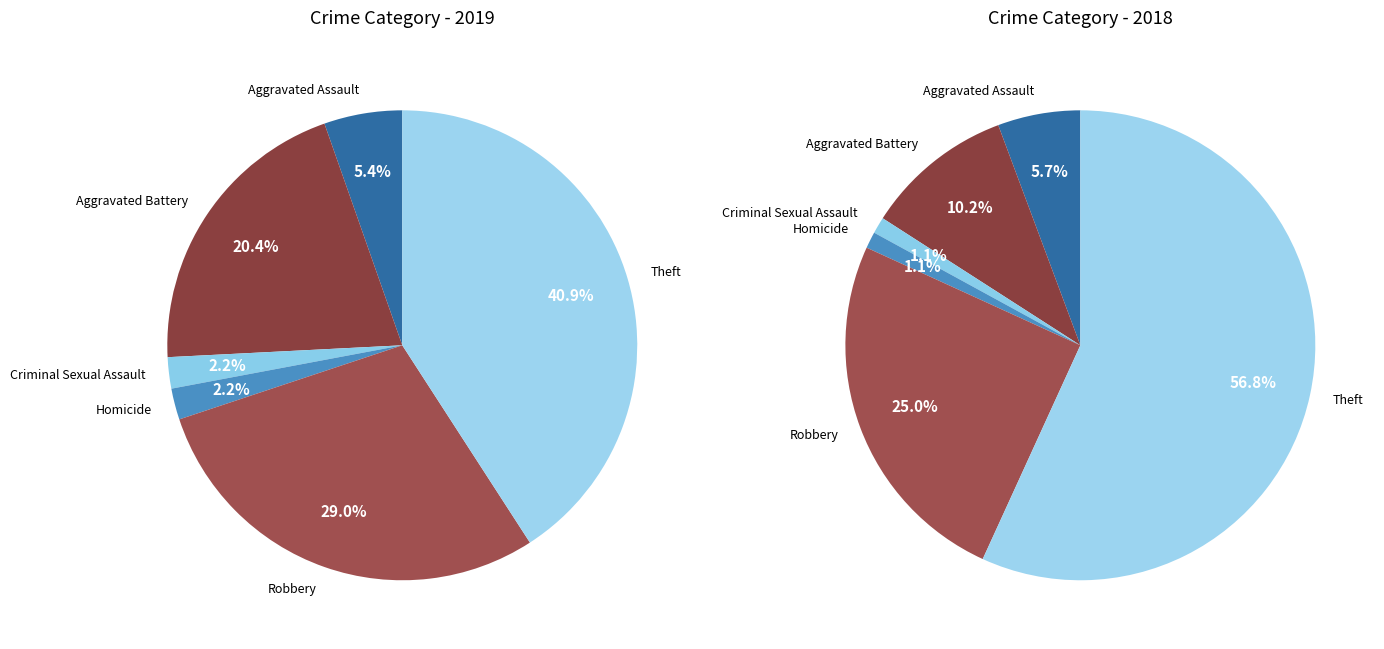

Is there a majority slice in this chart?

No